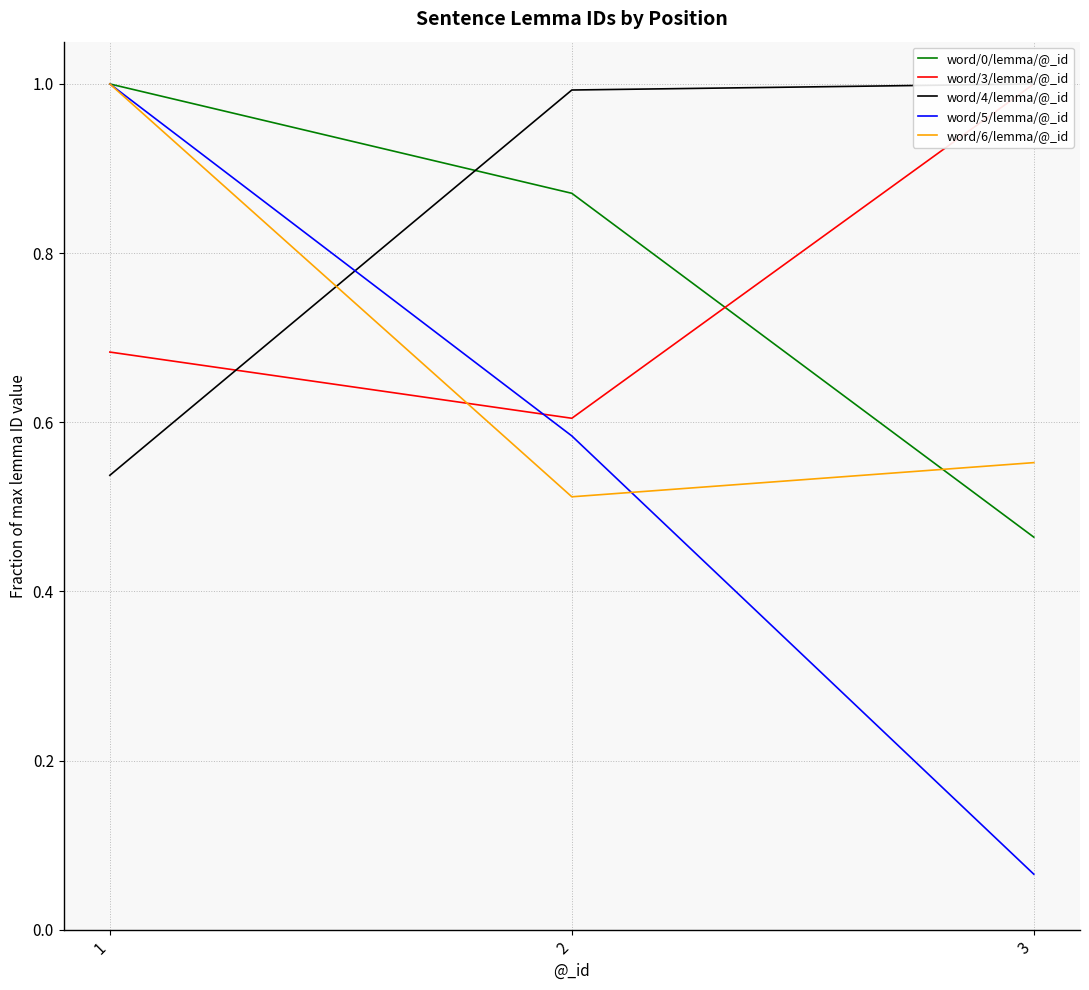

Reading left to right, transcribe all the data shown in this chart.

word/0/lemma/@_id: 1.0	0.9	0.5
word/3/lemma/@_id: 0.7	0.6	1.0
word/4/lemma/@_id: 0.5	1.0	1.0
word/5/lemma/@_id: 1.0	0.6	0.1
word/6/lemma/@_id: 1.0	0.5	0.6